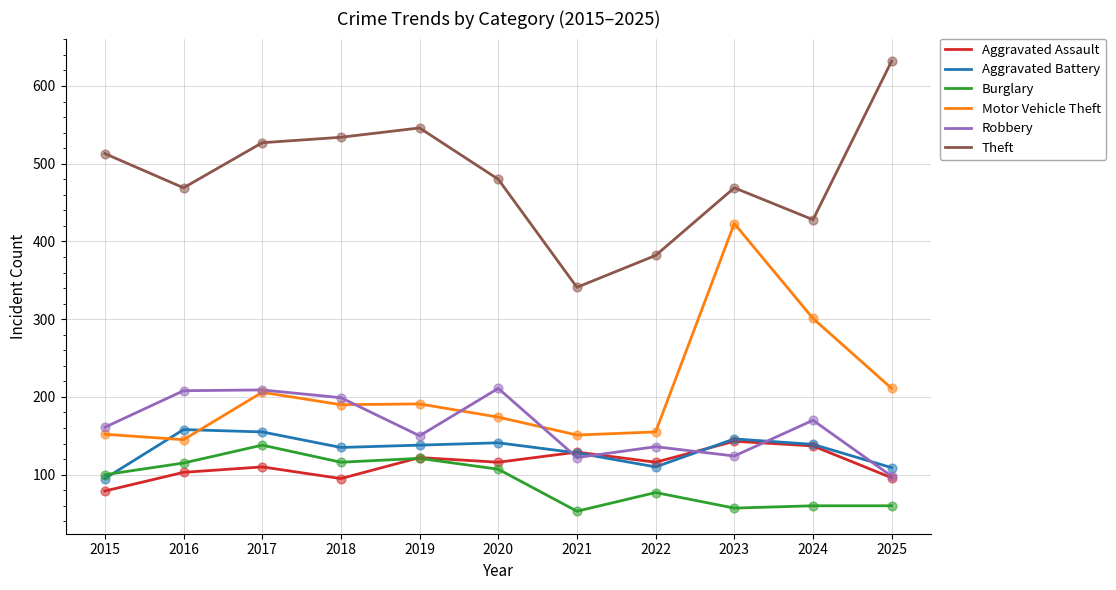

Is the value of Burglary at 2022 greater than the value of Theft at 2021?

No